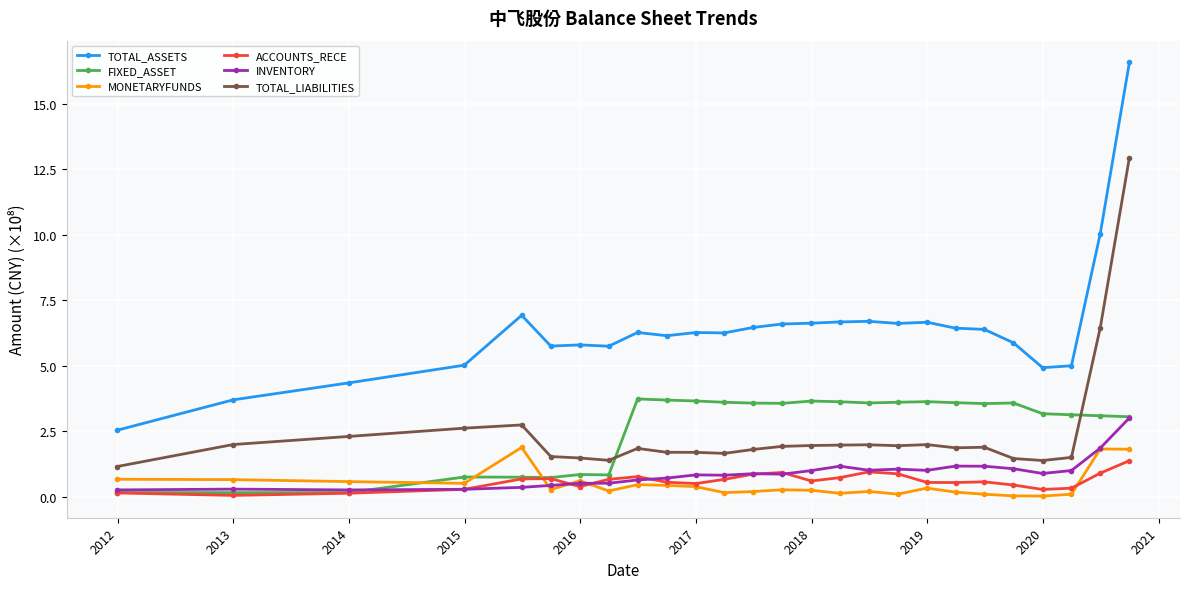

Which series has the largest range (max minus min)?

TOTAL_ASSETS